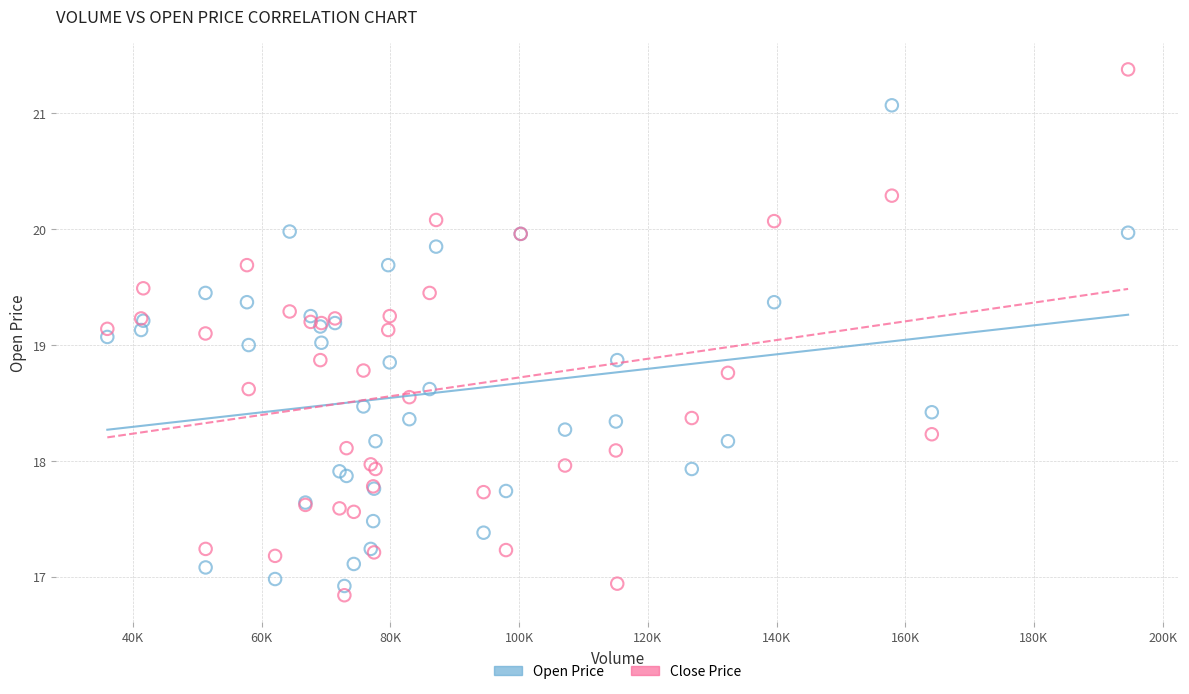

Which series has the largest Y range (max minus min)?

Close Price